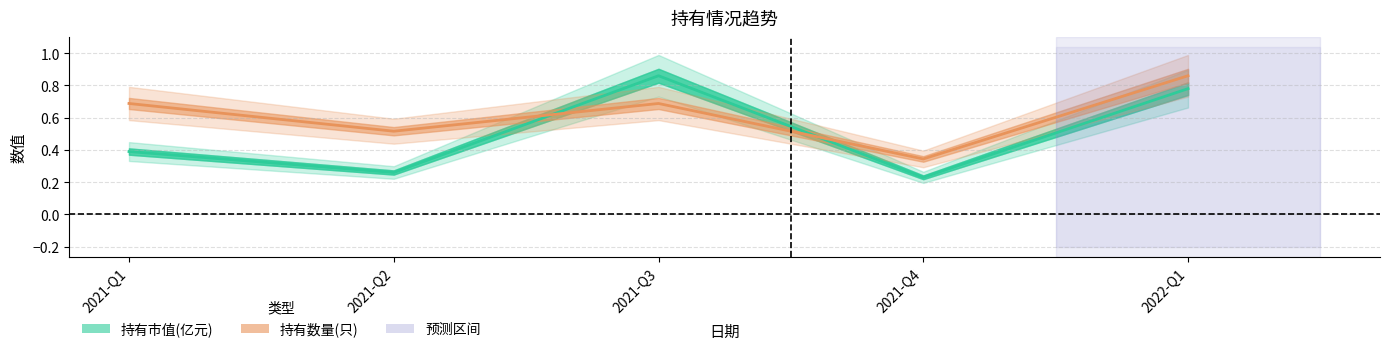

What is the maximum value for 持有数量(只)?

0.9